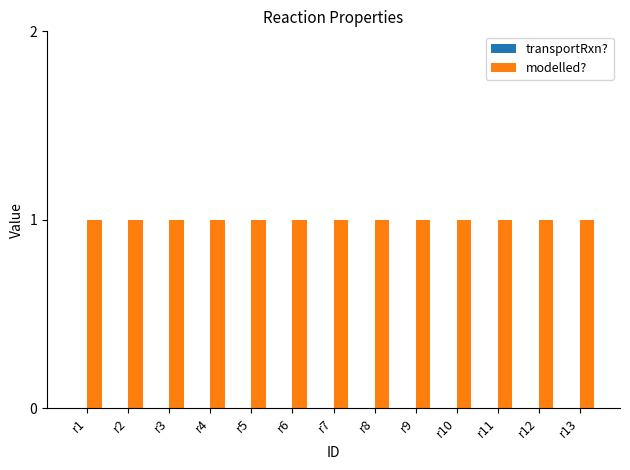

Is it true that modelled? equals 1 at r13?

True